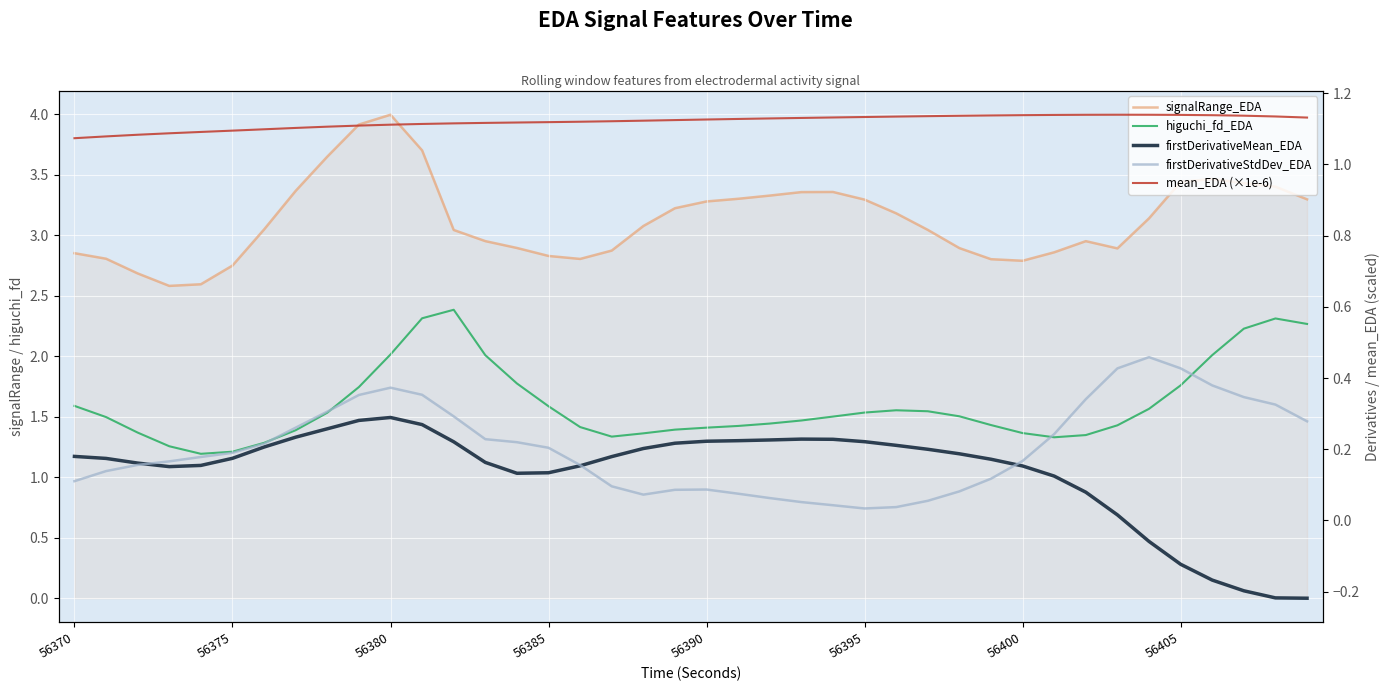

Where is the first local maximum for firstDerivativeMean_EDA?

56380